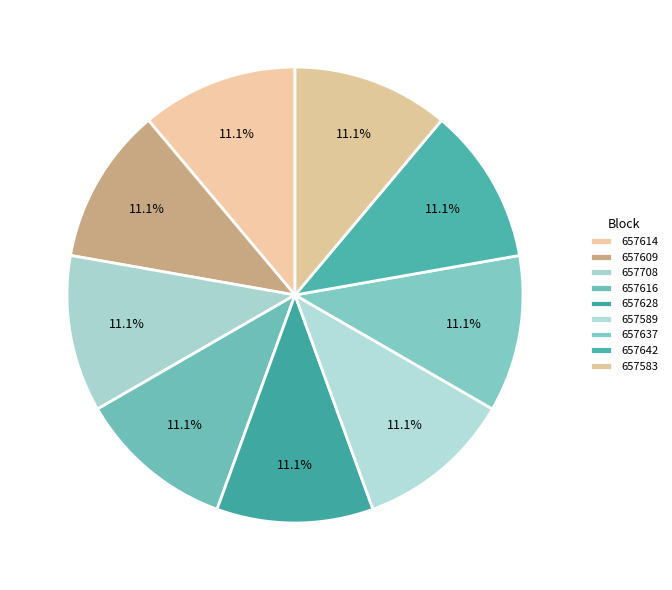

True or false: 657637 accounts for 11% of the total.

True